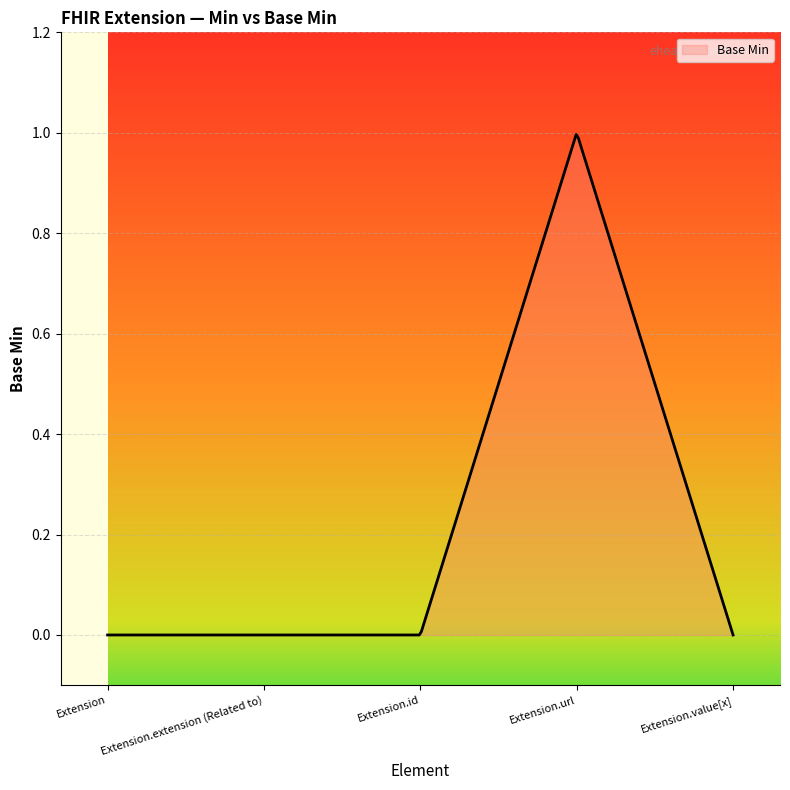

How many lines are shown in the chart?

1